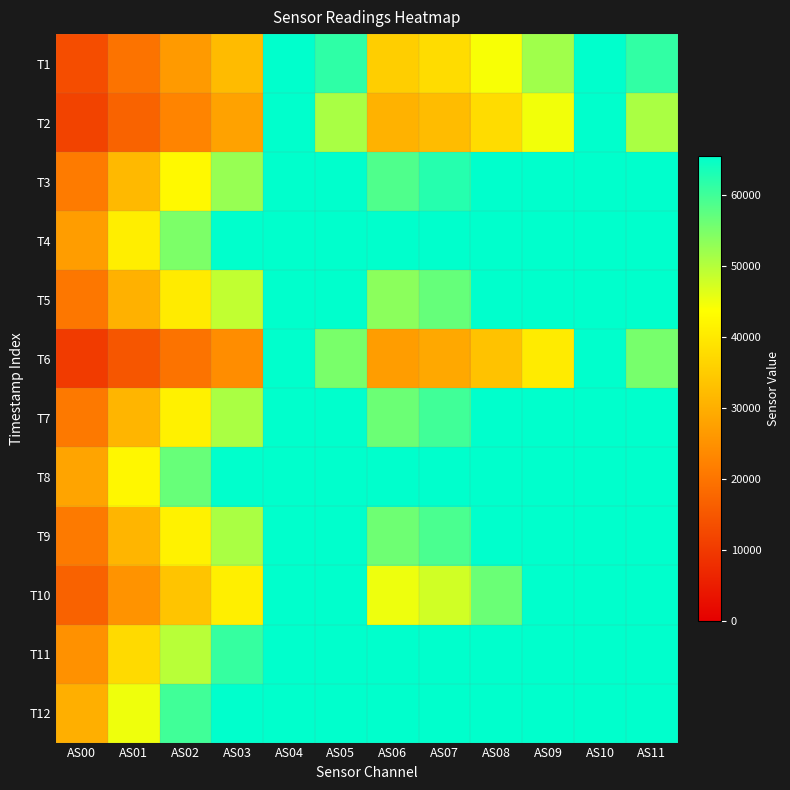

Count the number of categories in the chart.

12